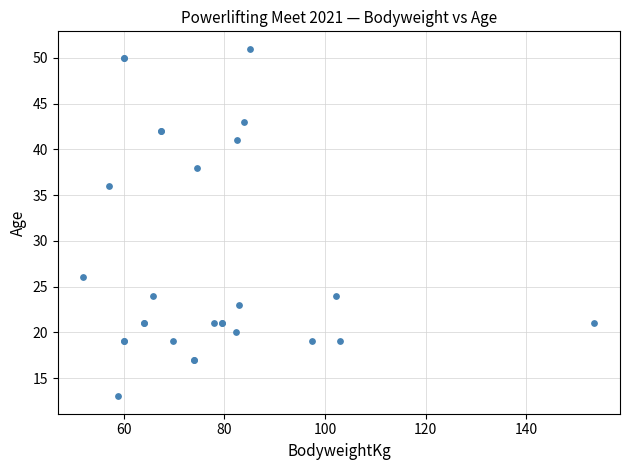

What Y value in the scatter plot is closest to 32?

36